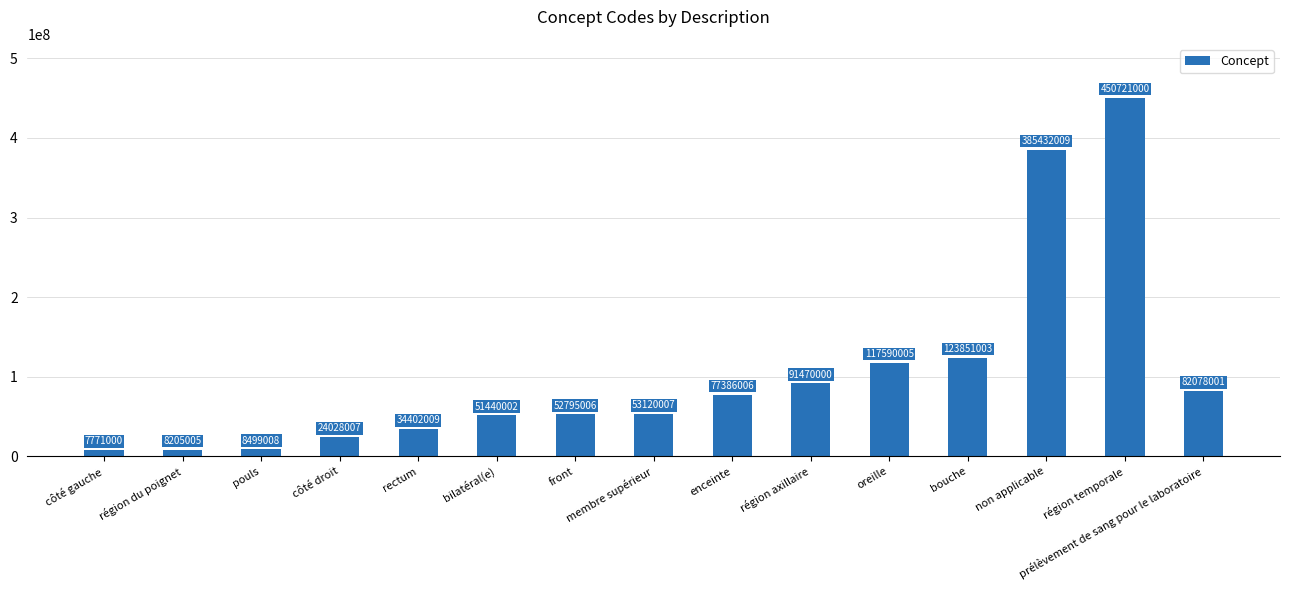

What is the greatest value displayed?

450721000